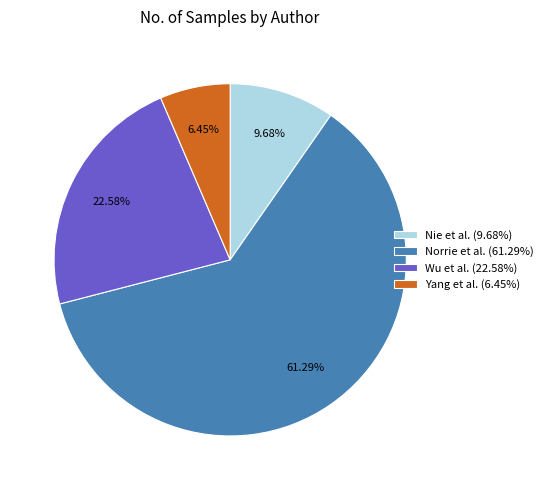

Which category has the smallest portion of the pie?

Yang et al.